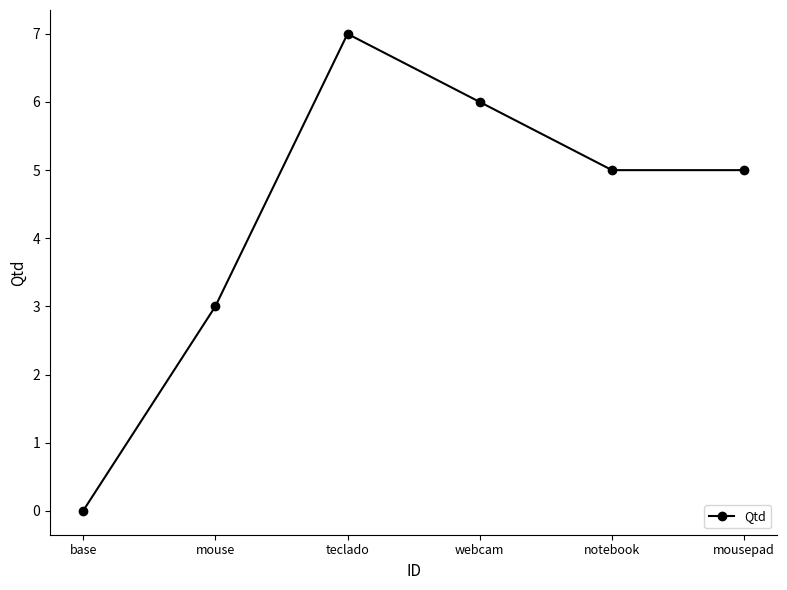

At which label does the data first exceed 5?

teclado